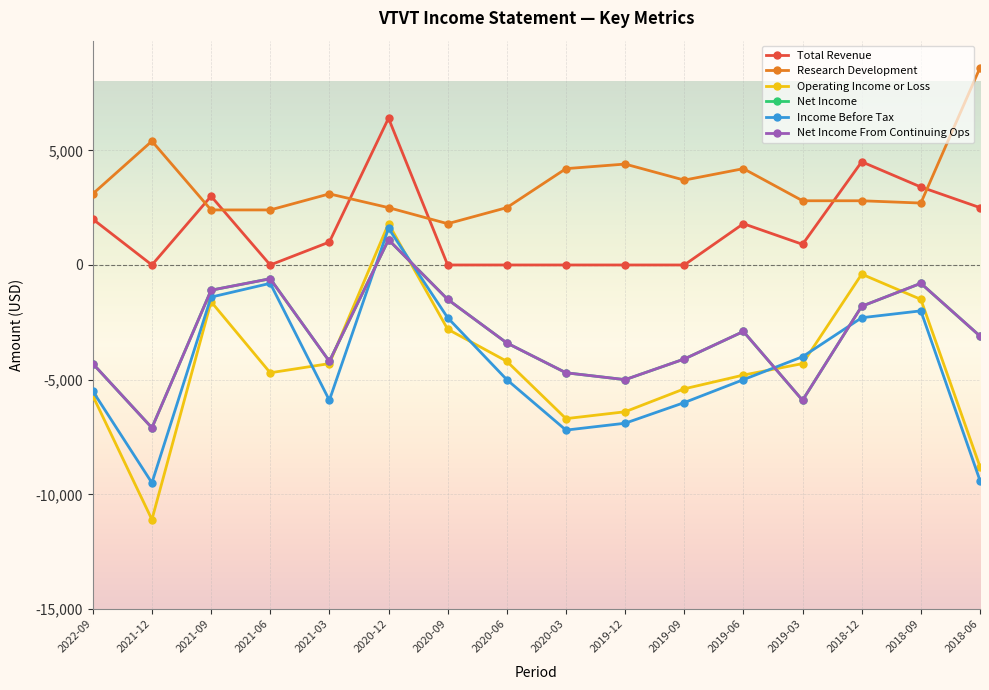

Reading right to left, transcribe all the data shown in this chart.

Total Revenue: 2500	3400	4500	900	1800	0	0	0	0	0	6400	1000	0	3000	0	2000
Research Development: 8600	2700	2800	2800	4200	3700	4400	4200	2500	1800	2500	3100	2400	2400	5400	3100
Operating Income or Loss: -8800	-1500	-400	-4300	-4800	-5400	-6400	-6700	-4200	-2800	1800	-4300	-4700	-1600	-11100	-5700
Net Income: -3100	-800	-1800	-5900	-2900	-4100	-5000	-4700	-3400	-1500	1100	-4200	-600	-1100	-7100	-4300
Income Before Tax: -9400	-2000	-2300	-4000	-5000	-6000	-6900	-7200	-5000	-2300	1600	-5900	-800	-1400	-9500	-5500
Net Income From Continuing Ops: -3100	-800	-1800	-5900	-2900	-4100	-5000	-4700	-3400	-1500	1100	-4200	-600	-1100	-7100	-4300